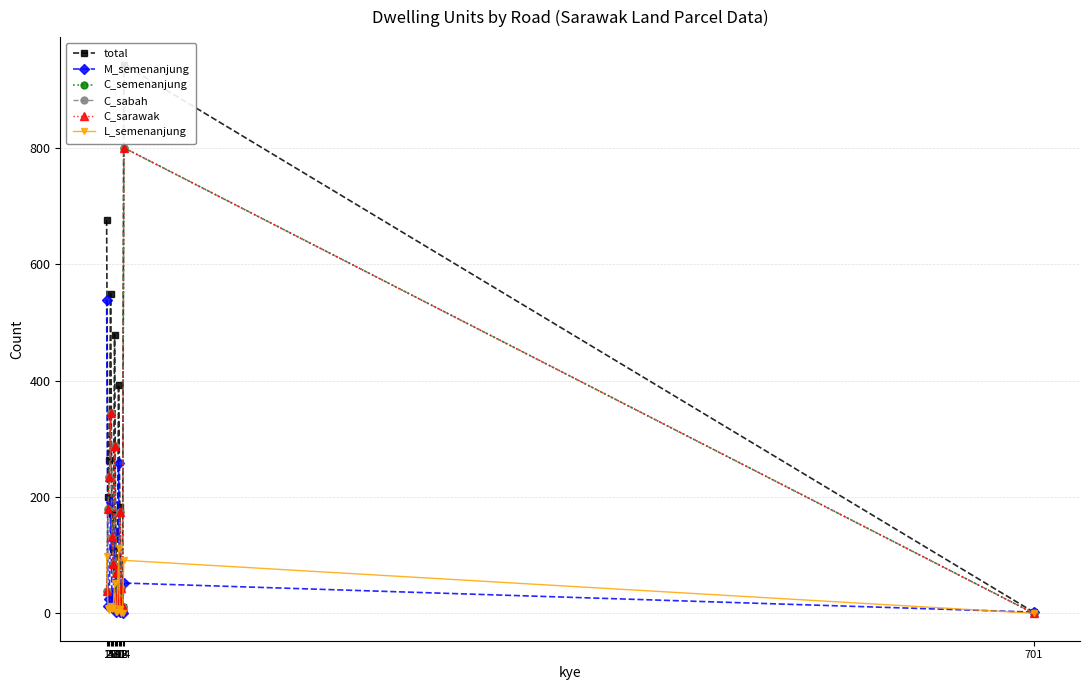

How many values in the total series are below 183?

7